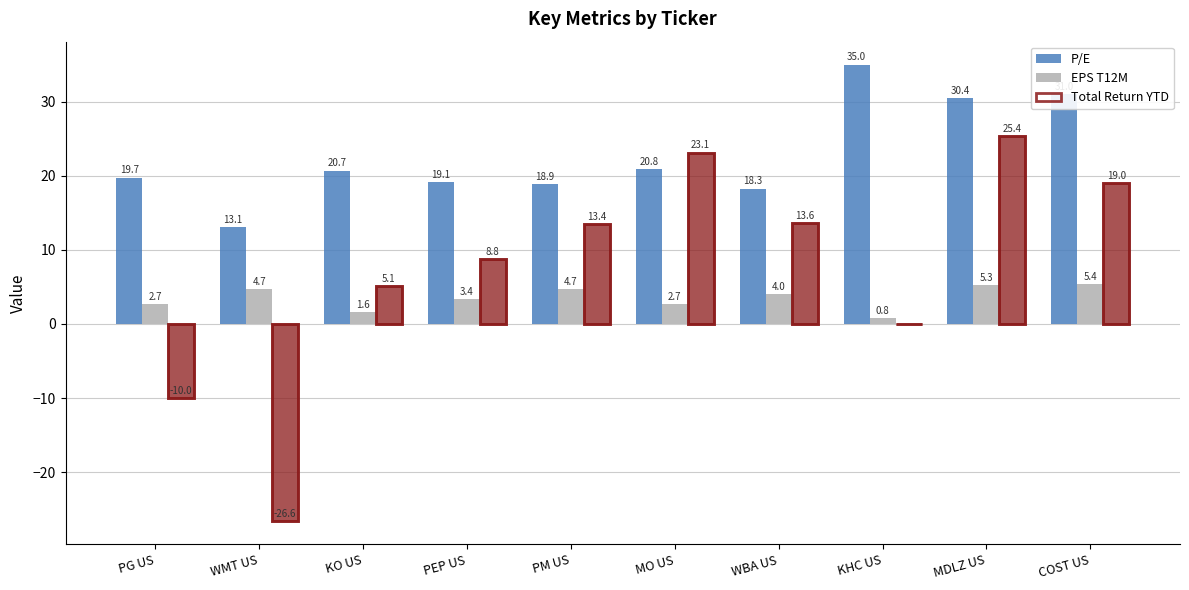

At how many categories does at least one series exceed 2?

10